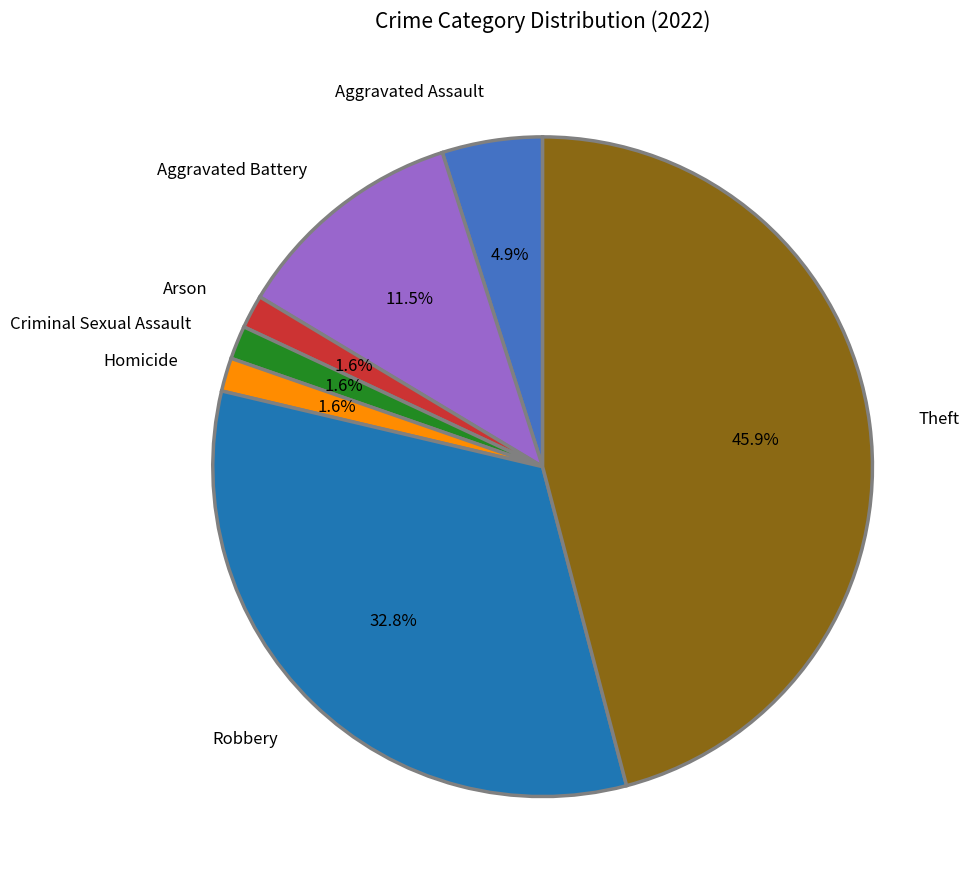

Which has a higher value, Theft or Aggravated Assault?

Theft